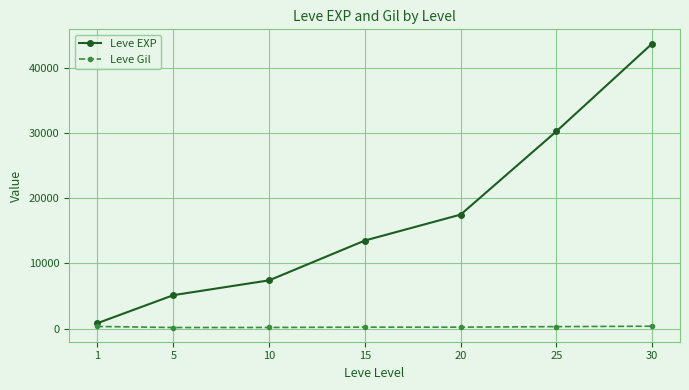

At which label does Leve Gil first exceed 218?

1